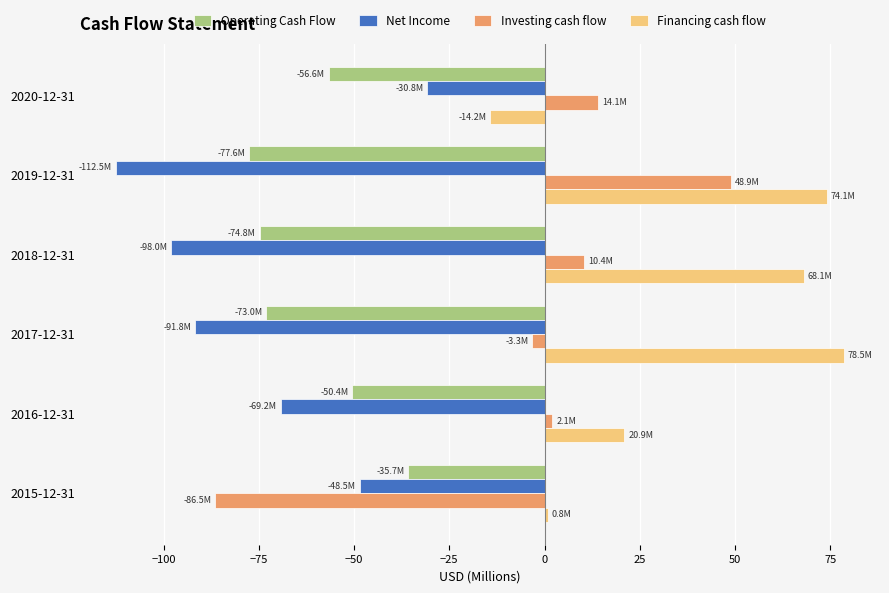

Between 2020-12-31 and 2015-12-31, which series saw the biggest shift?

Investing cash flow